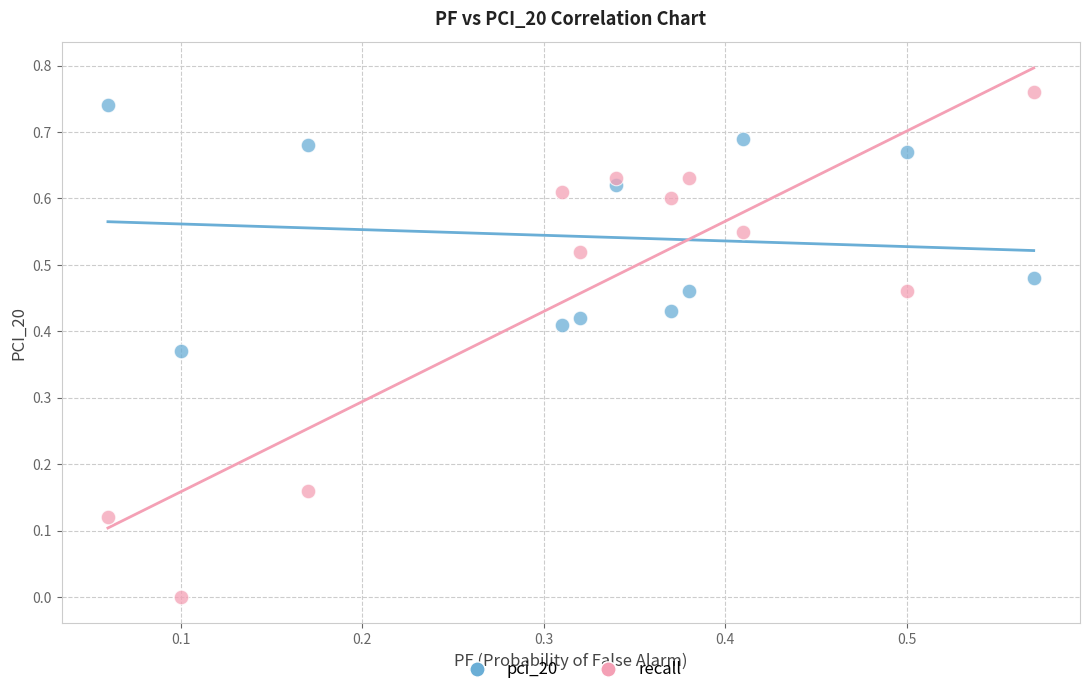

Which series reaches the maximum Y coordinate?

recall